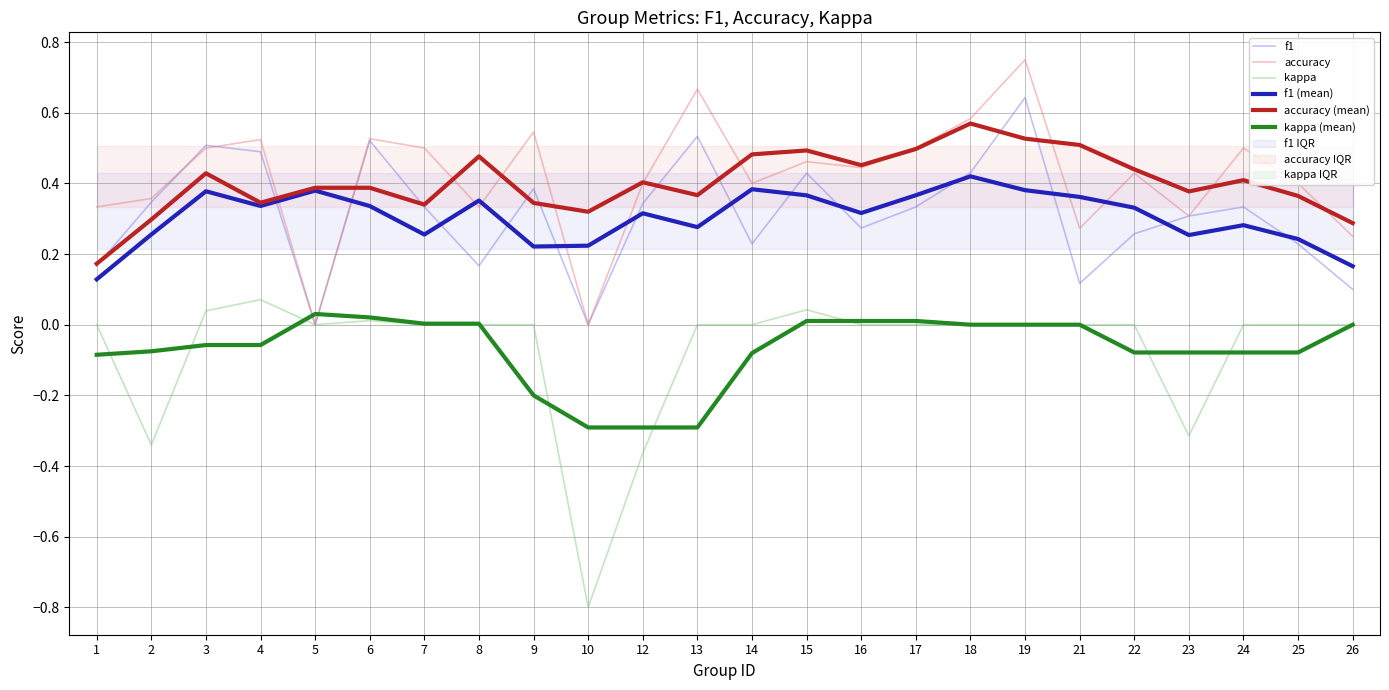

How many data points in kappa (mean) are above 0?

7